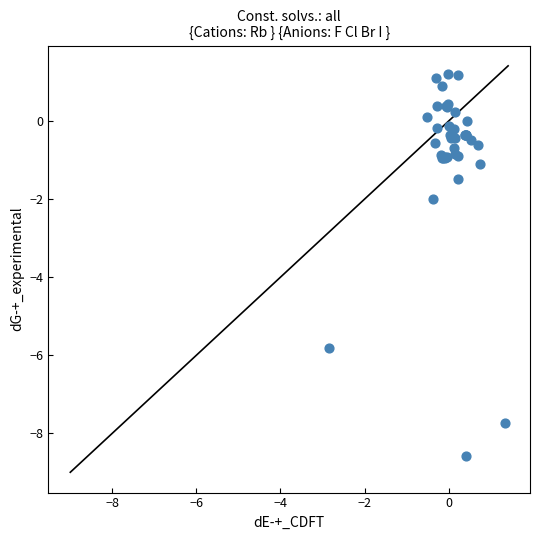

What Y value in the scatter plot is closest to -3?

-2.0